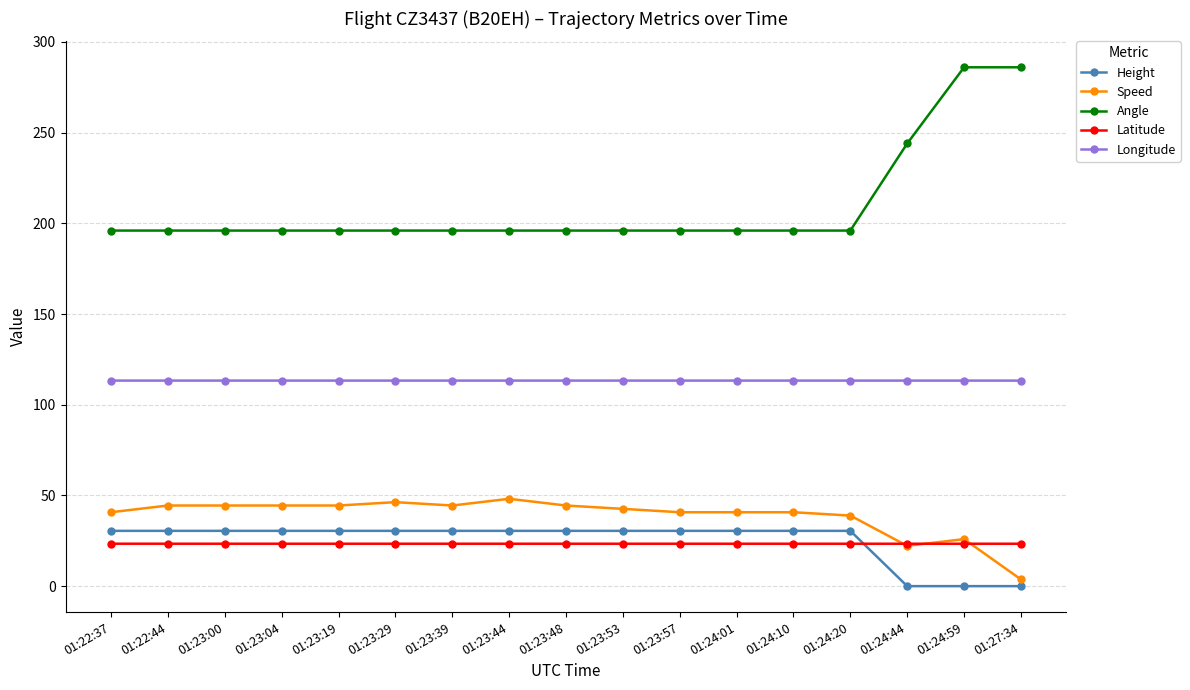

The value of Height at 01:23:29 is 30.5. True or false?

True